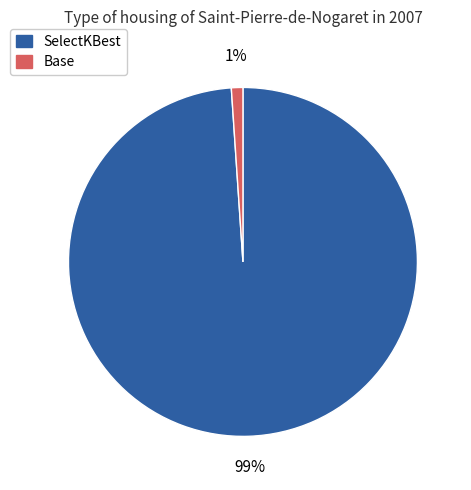

What is the smallest slice in the pie chart?

Base